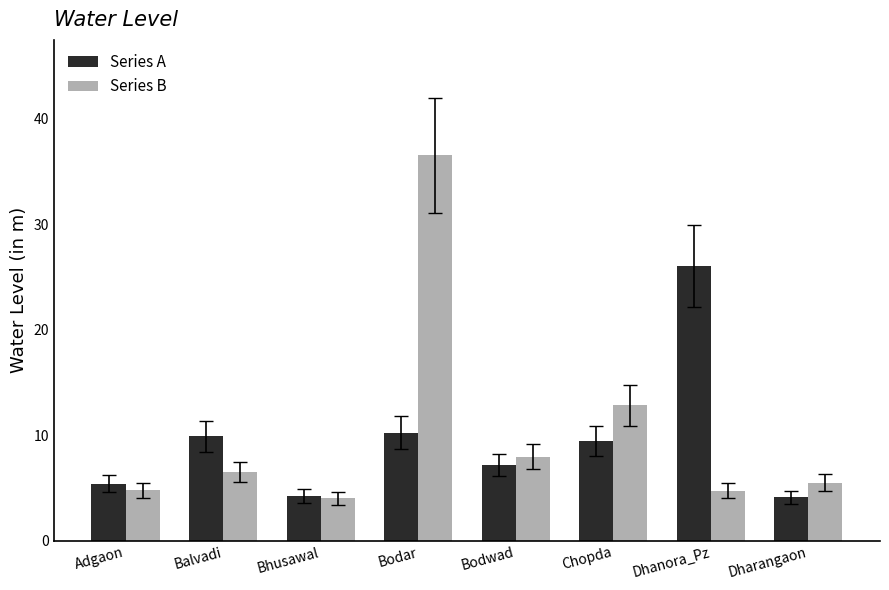

What is the difference between the maximum and minimum values in the Series A series?

21.9